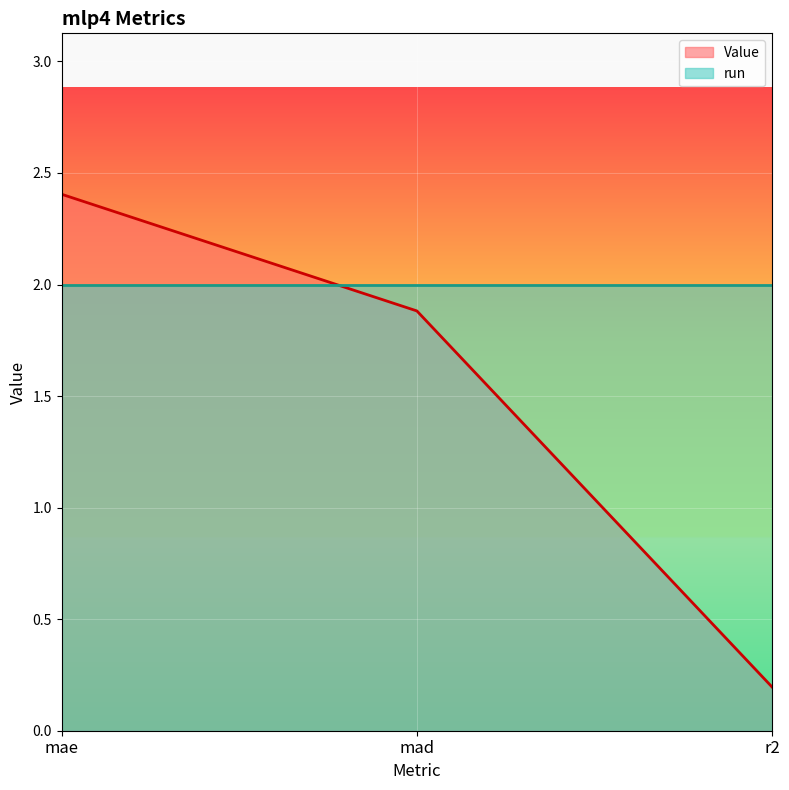

At which label does the data first exceed 1?

mae